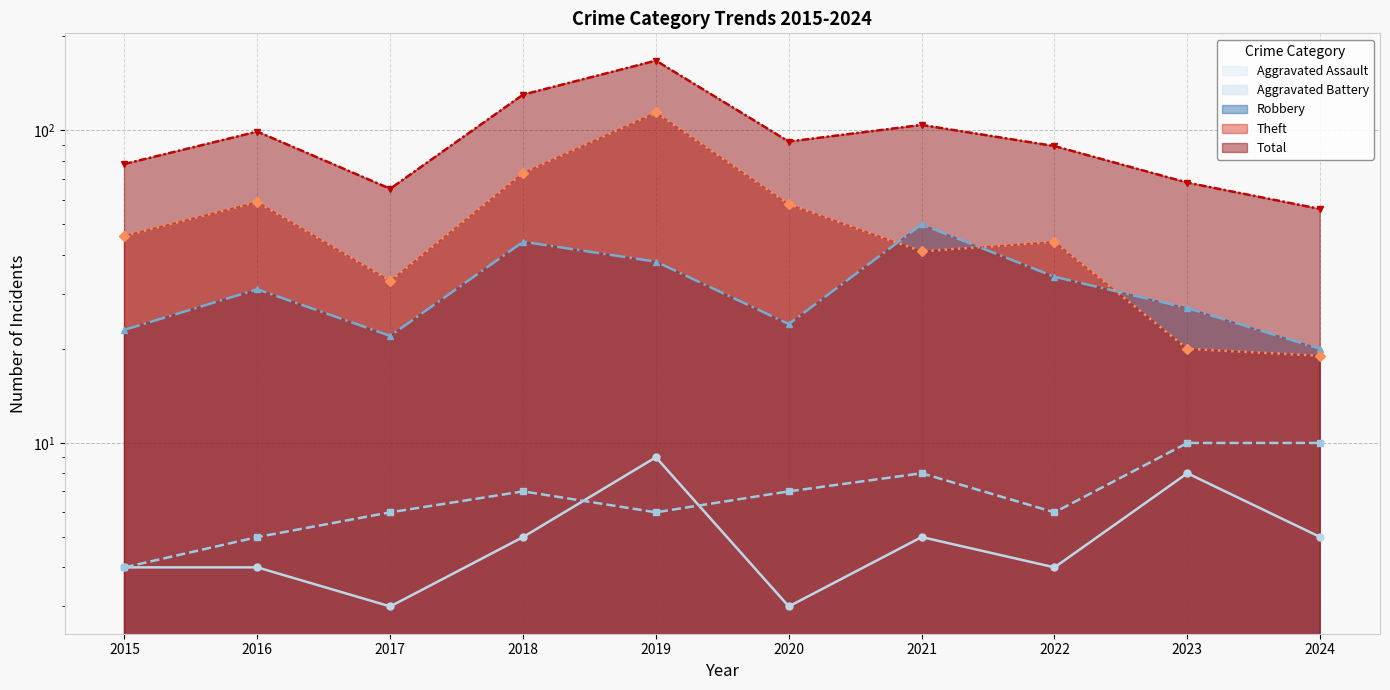

What is the difference between the second highest and minimum values in the Aggravated Battery series?

6